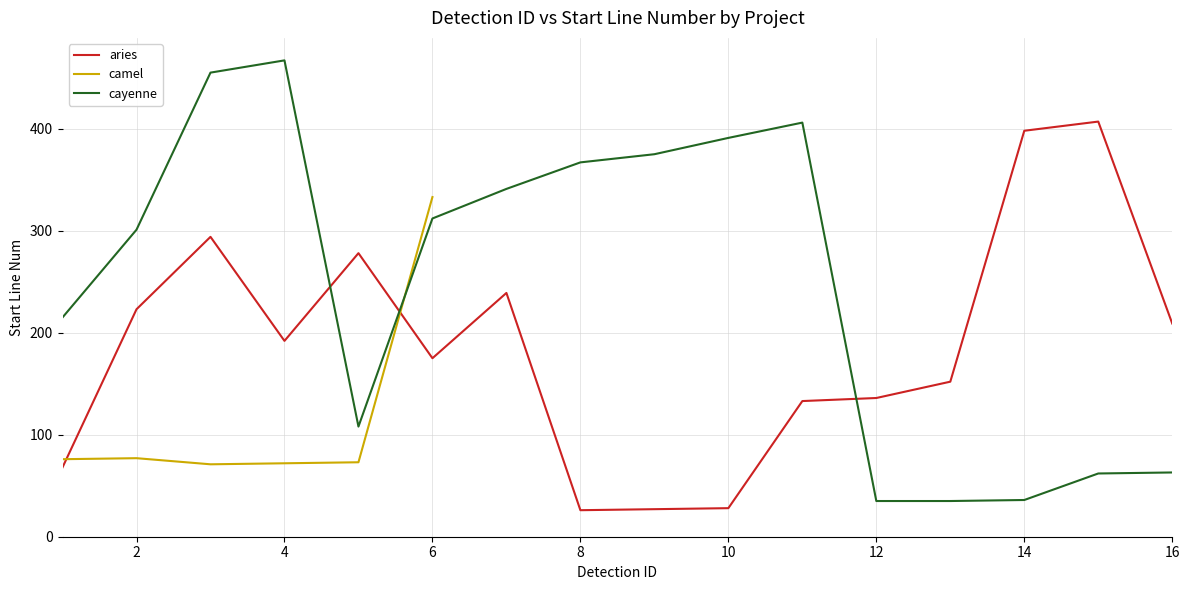

True or false: camel has more than 1 interior local peaks.

False